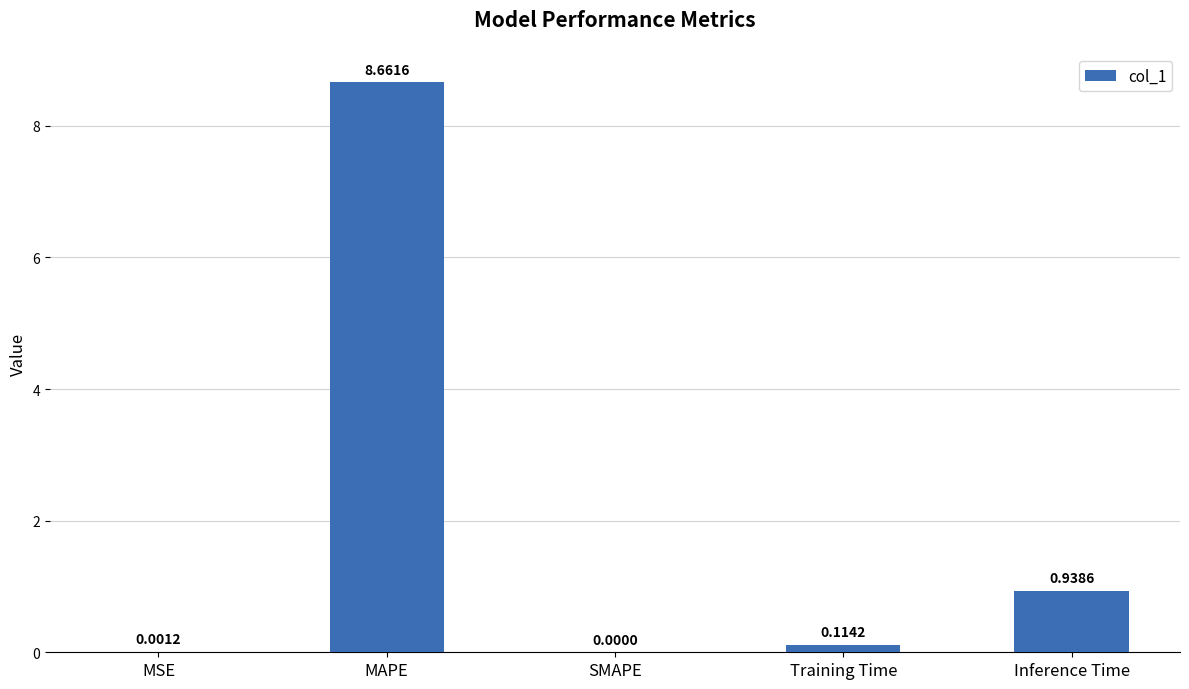

What is the change in value from MSE to Inference Time?

+0.9